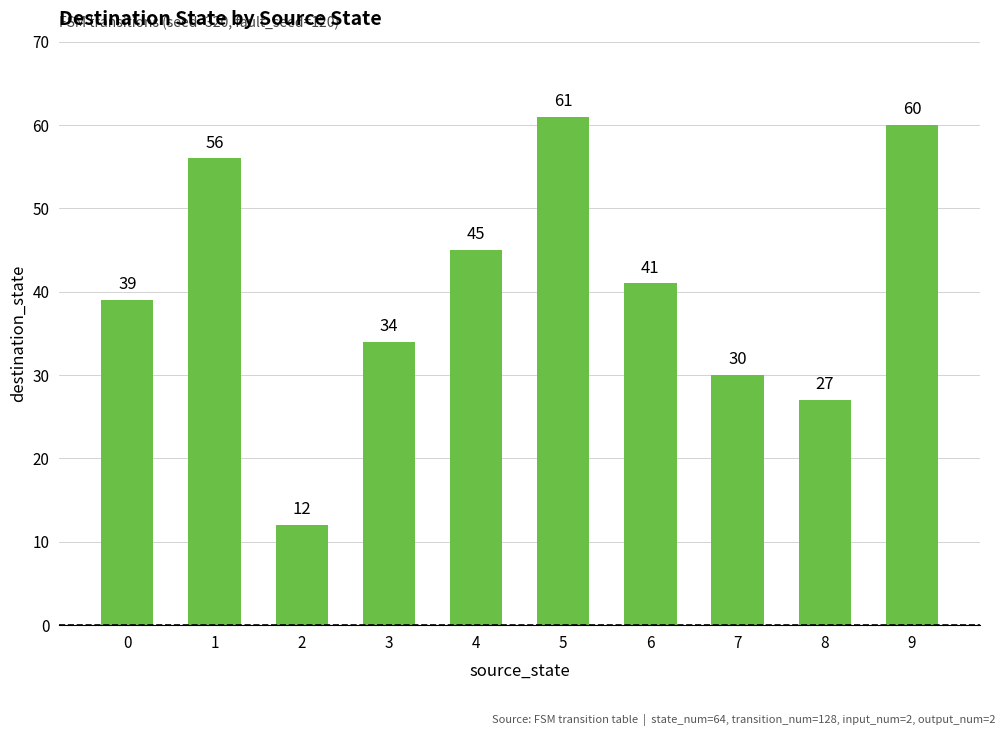

Which has a higher value, 2 or 3?

3